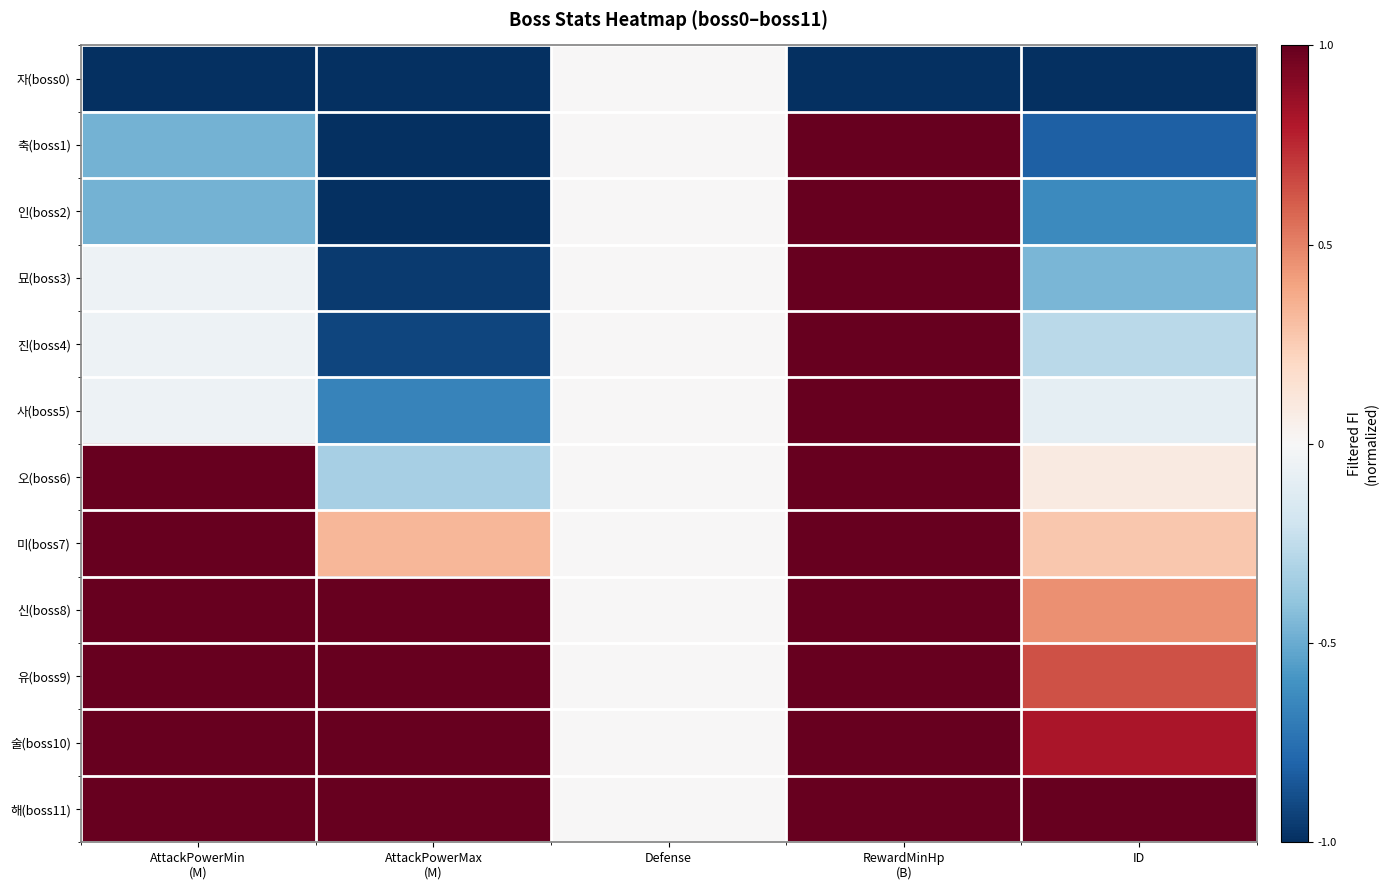

What is the maximum value shown in the chart?

1.0